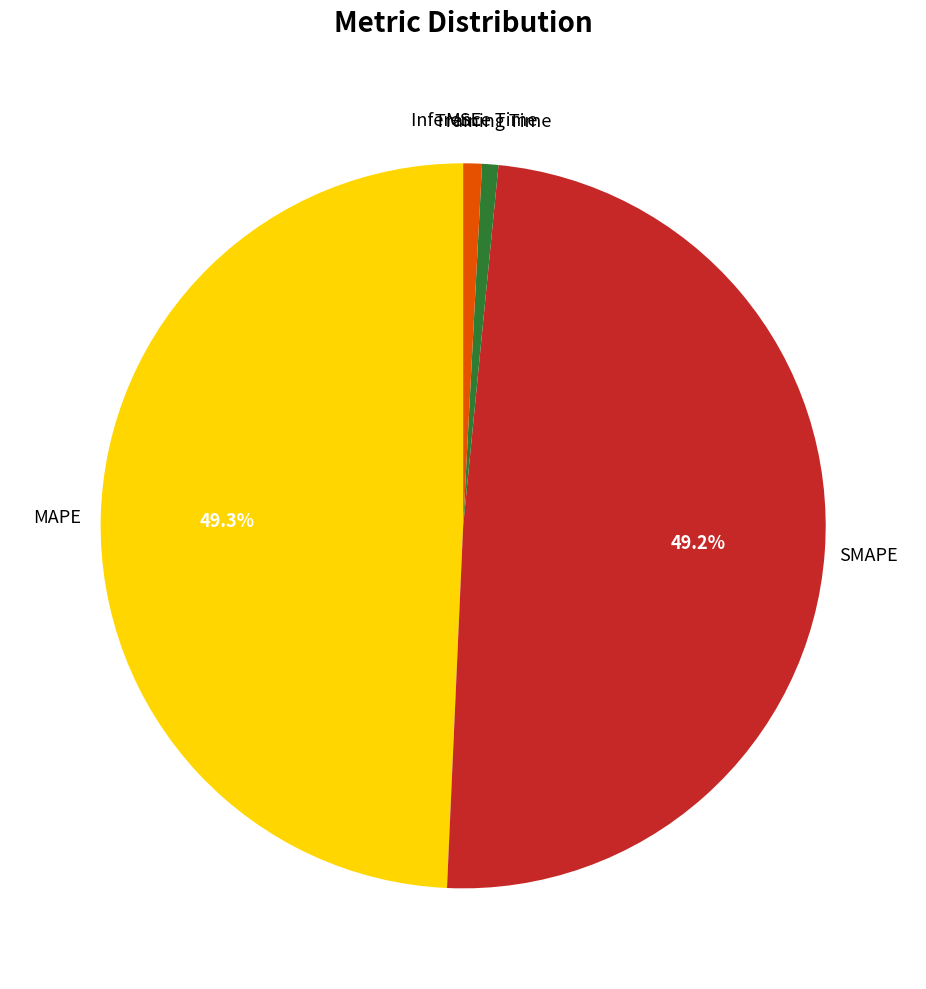

Which has a higher value, Inference Time or MAPE?

MAPE